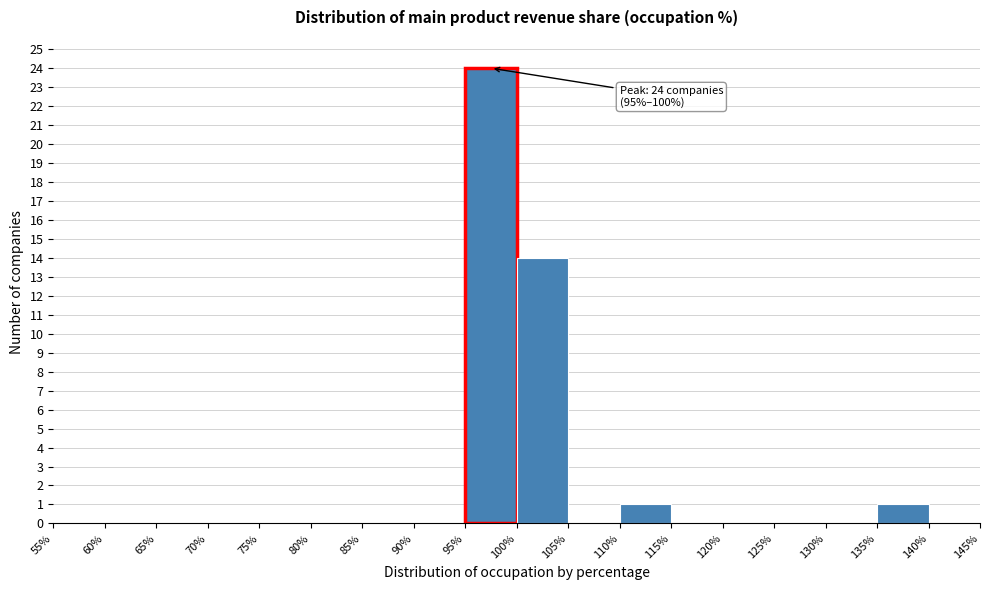

Over which range of the x-axis is the bar tallest?

95% to 100%